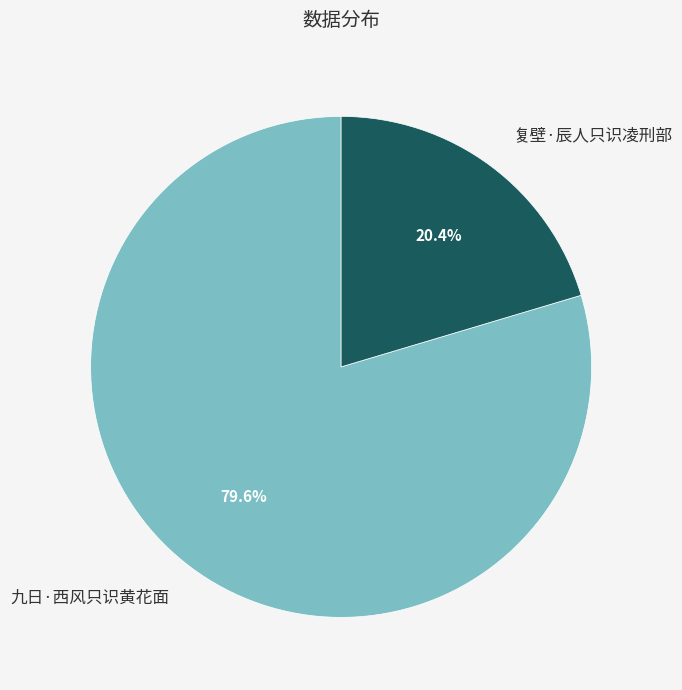

Is there any slice that represents more than half of the pie?

Yes